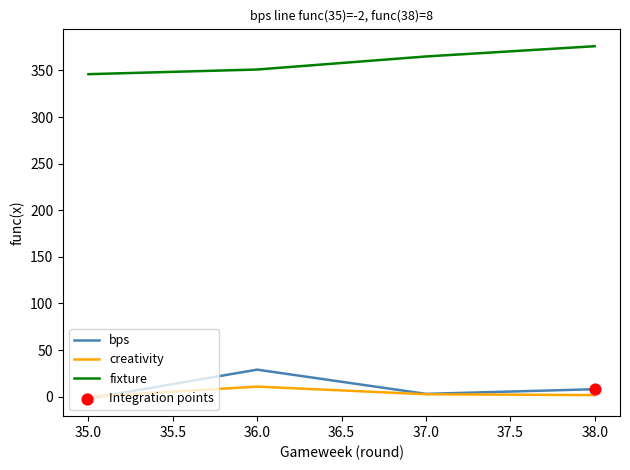

Which series has the largest total across all categories?

fixture